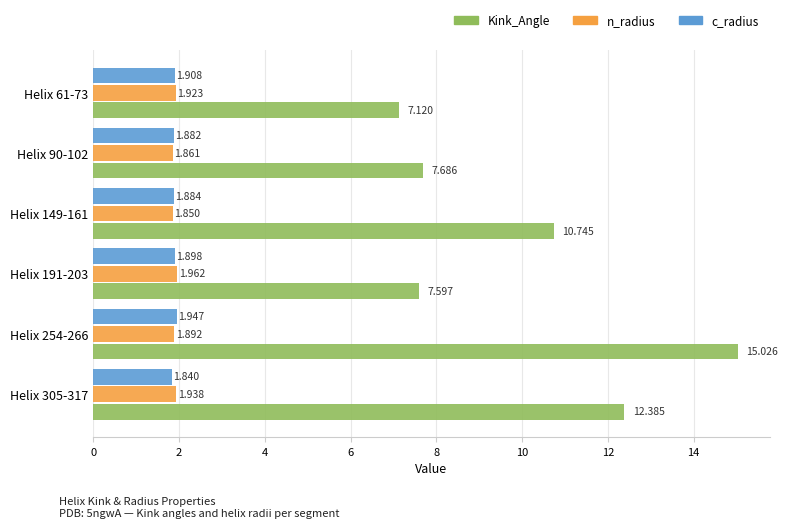

At which category is the sum across all series the highest?

Helix 254-266